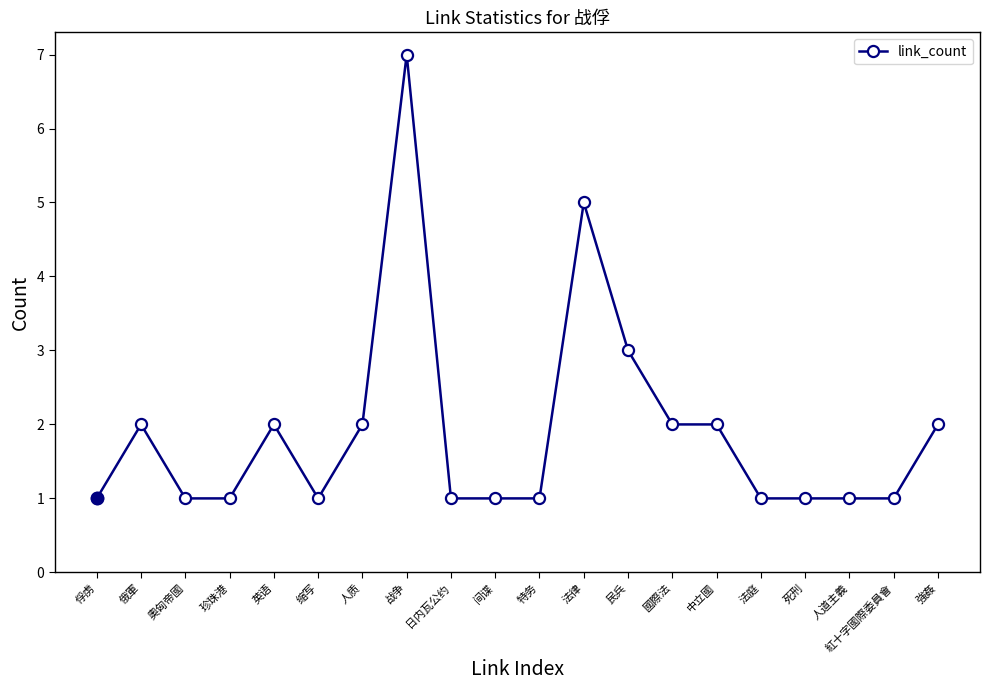

How many values are between 1 and 2?

17